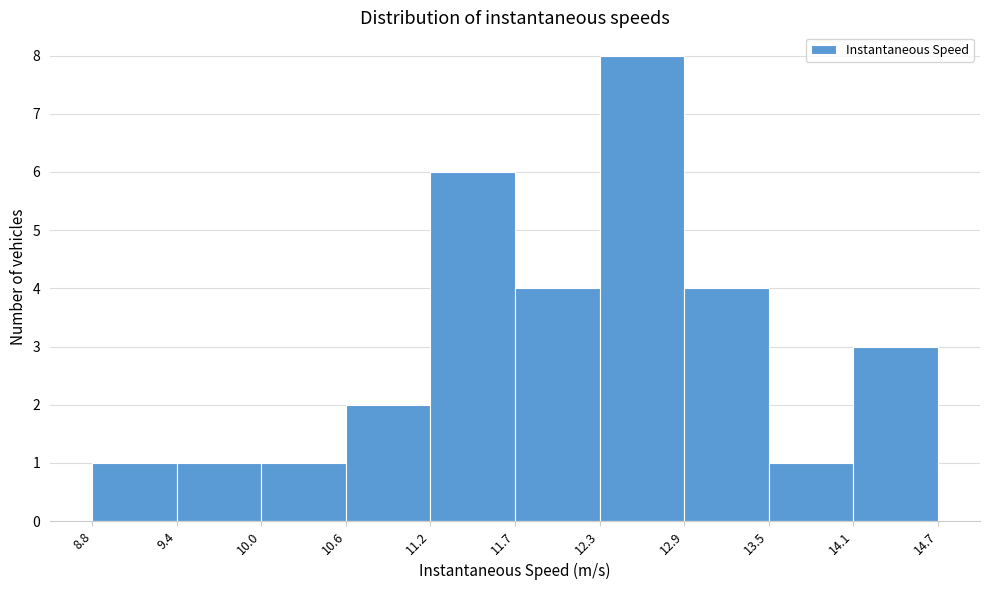

Which range on the x-axis has the tallest bar?

12.3 to 12.9